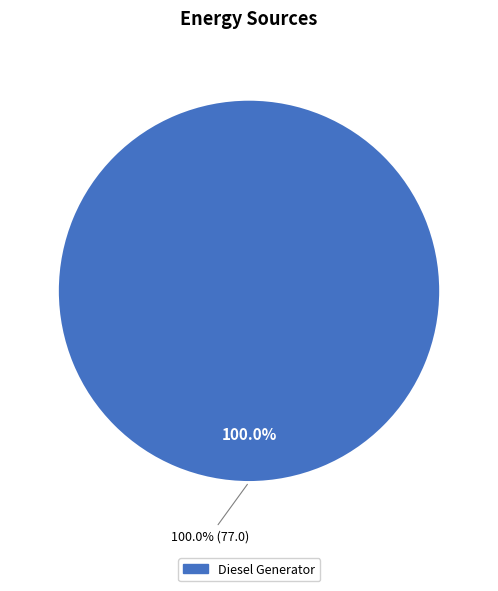

What percentage is NOT represented by Owned Batteries?

100.0%